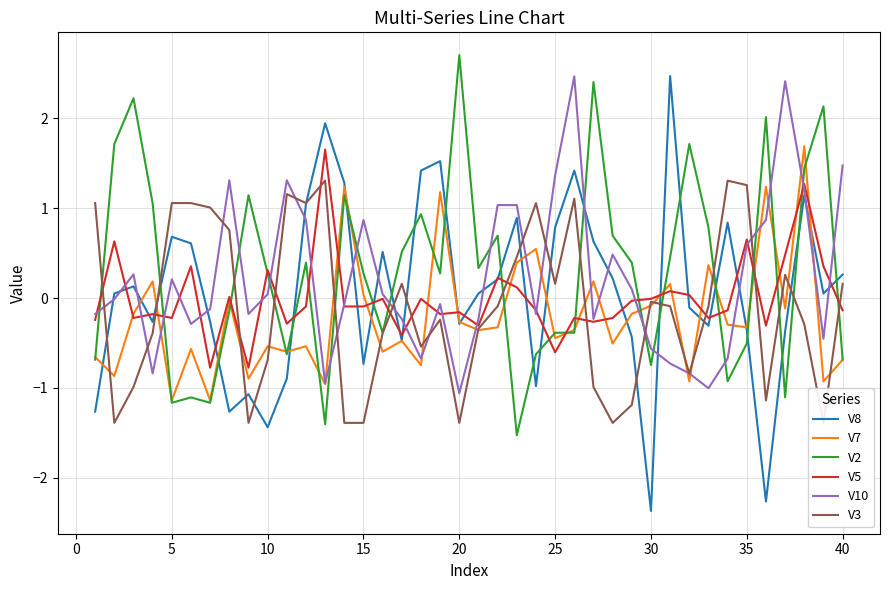

Is this an area chart (filled region under the line)?

No